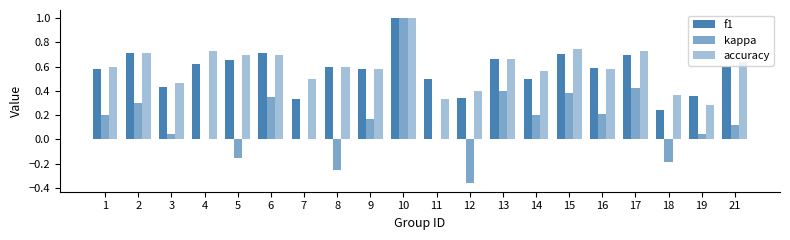

How many groups of bars are there?

20